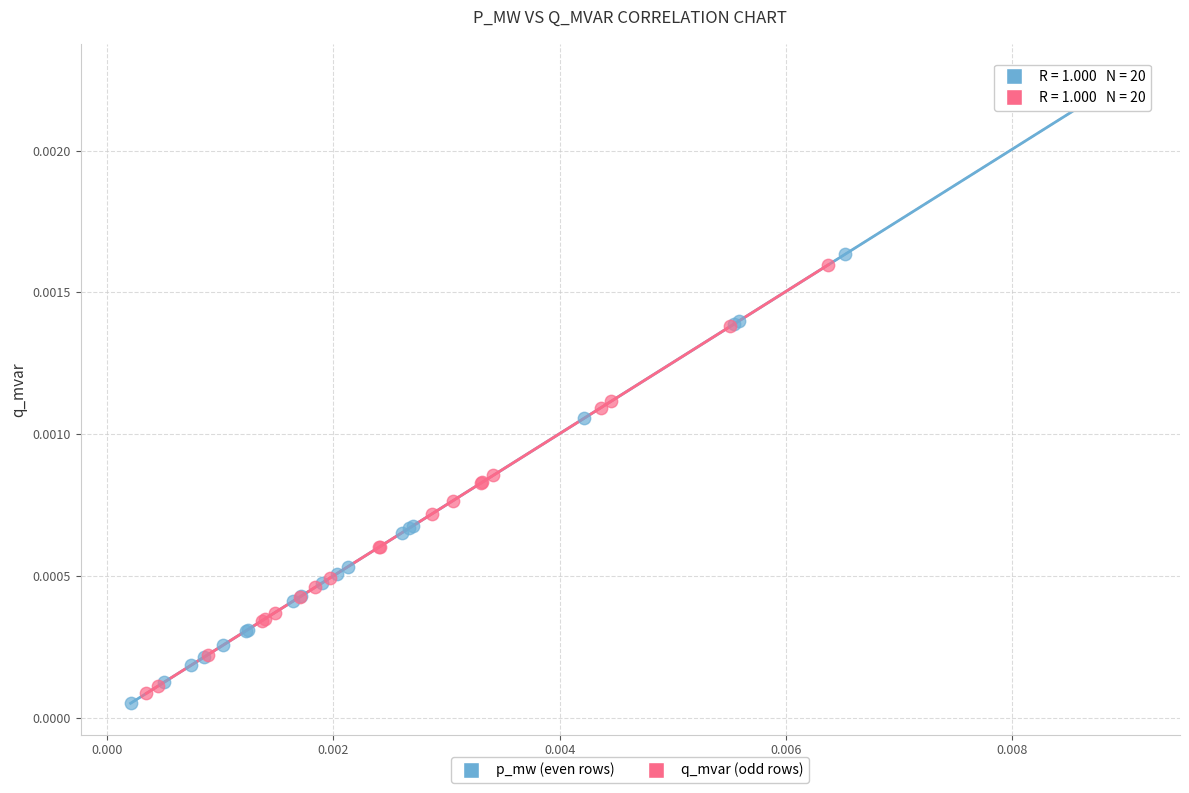

Which series contains the lowest Y value?

p_mw (even rows)